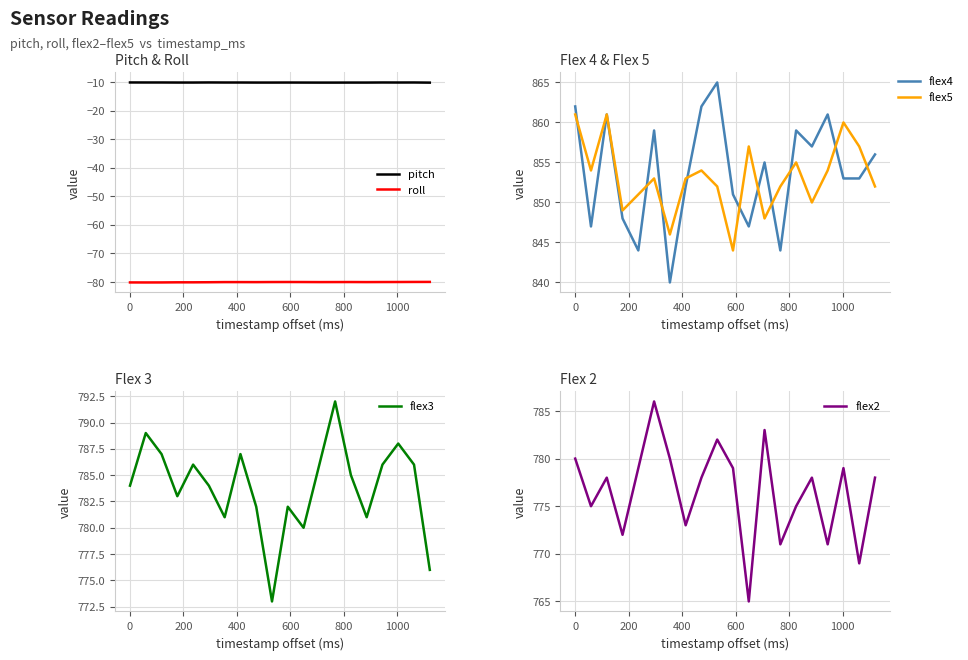

What is the maximum value for flex3?

792